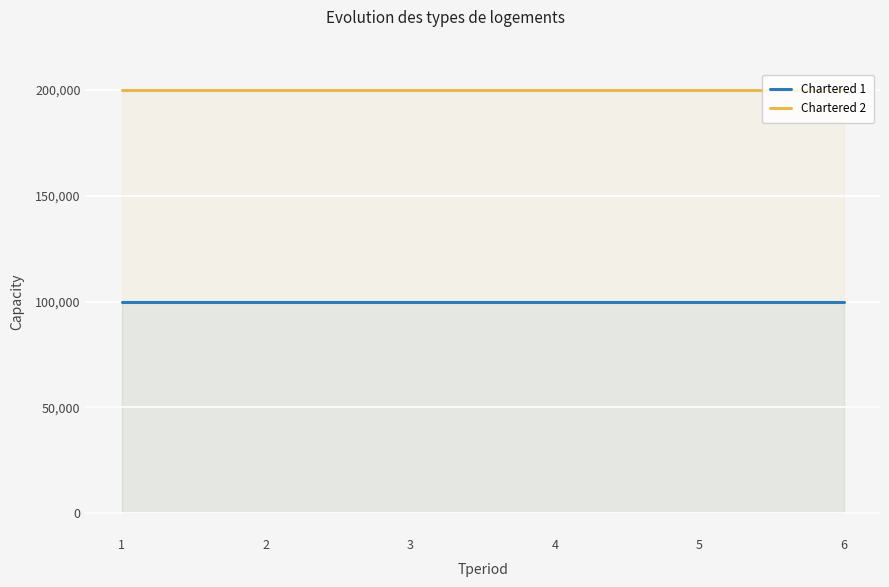

What is the minimum value shown in the chart?

100000